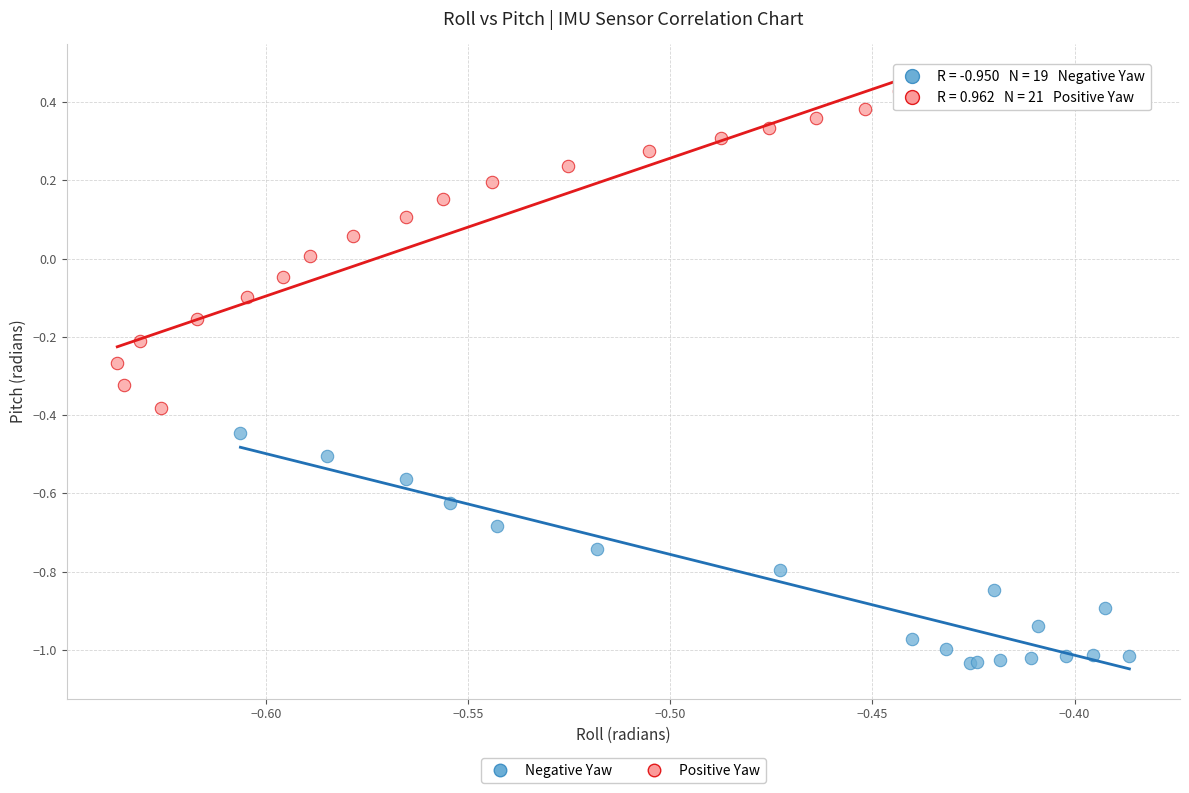

Which series has the largest Y range (max minus min)?

Positive Yaw